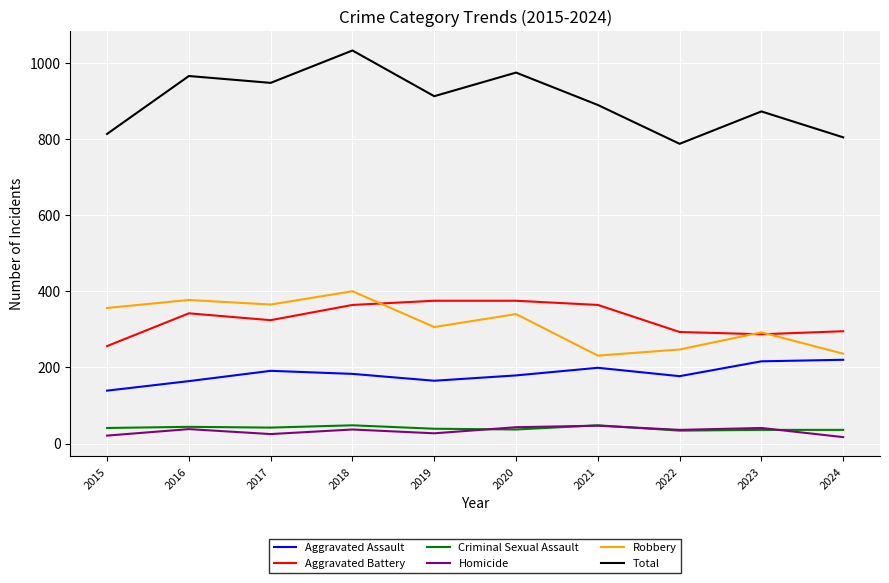

Is the value of Aggravated Battery at 2021 greater than the value of Homicide at 2021?

Yes